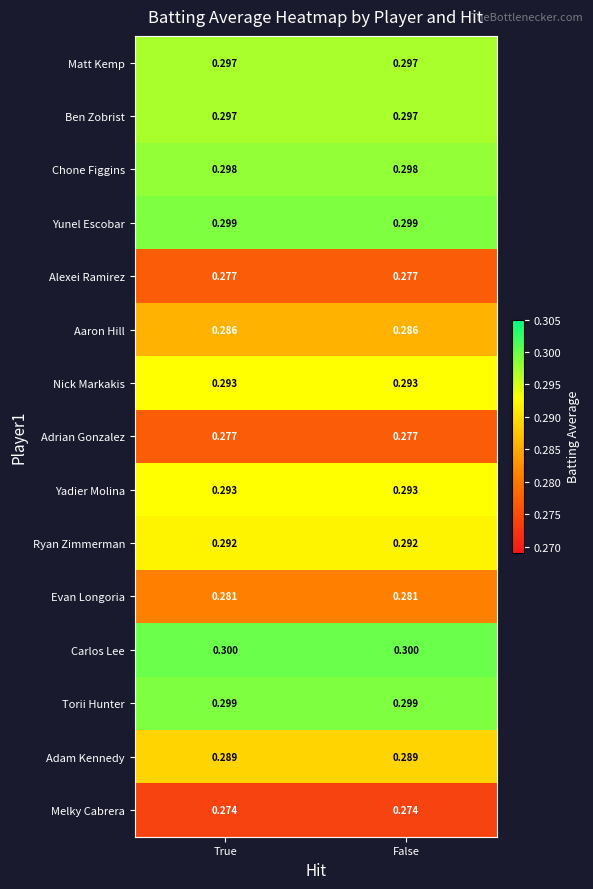

Which series has the largest total across all categories?

Carlos Lee